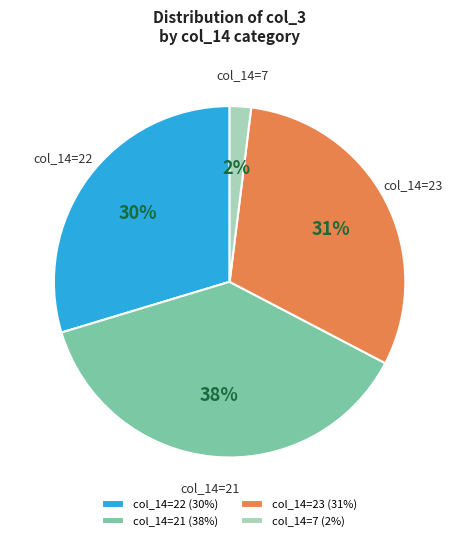

Is the sum of col_14=21 and col_14=22 greater than half?

Yes